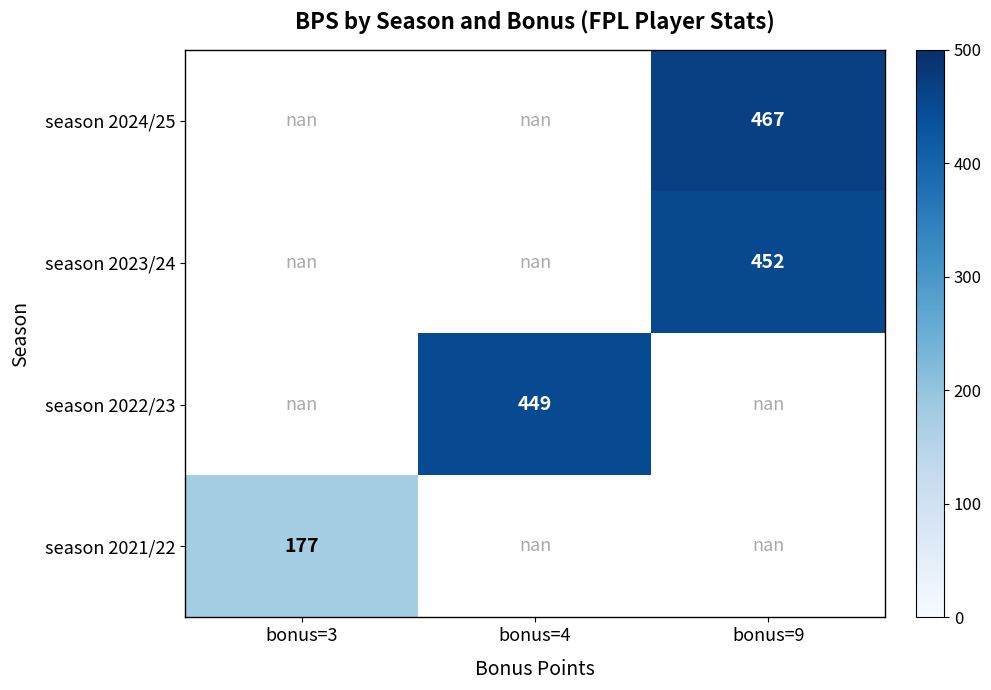

How many data points does each series have?

3